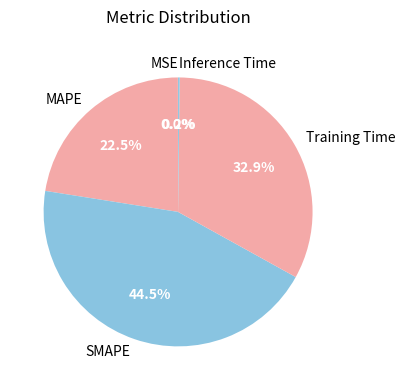

Does any single category account for the majority?

No